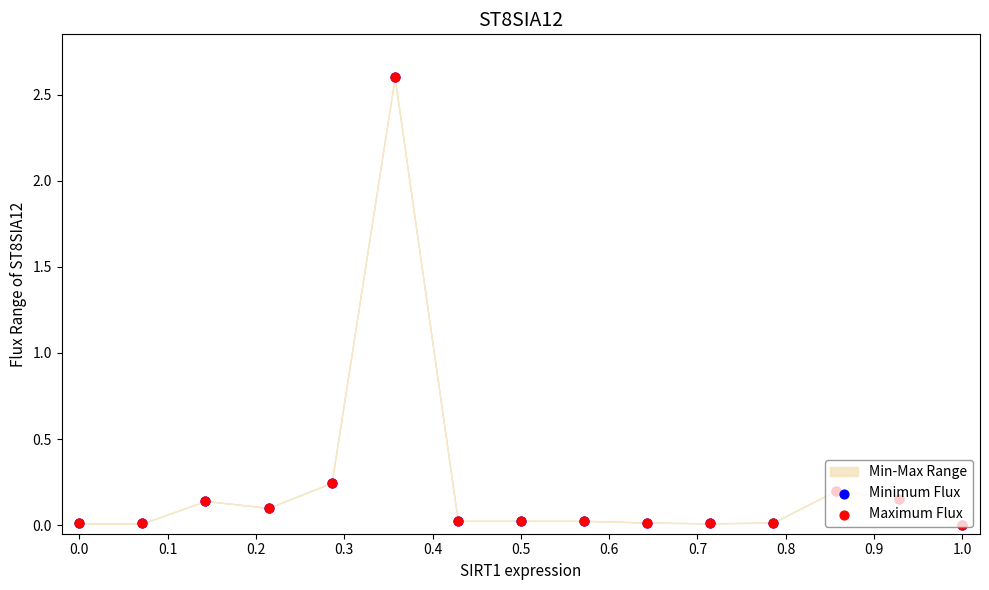

Which series has the largest total across all categories?

Minimum Flux